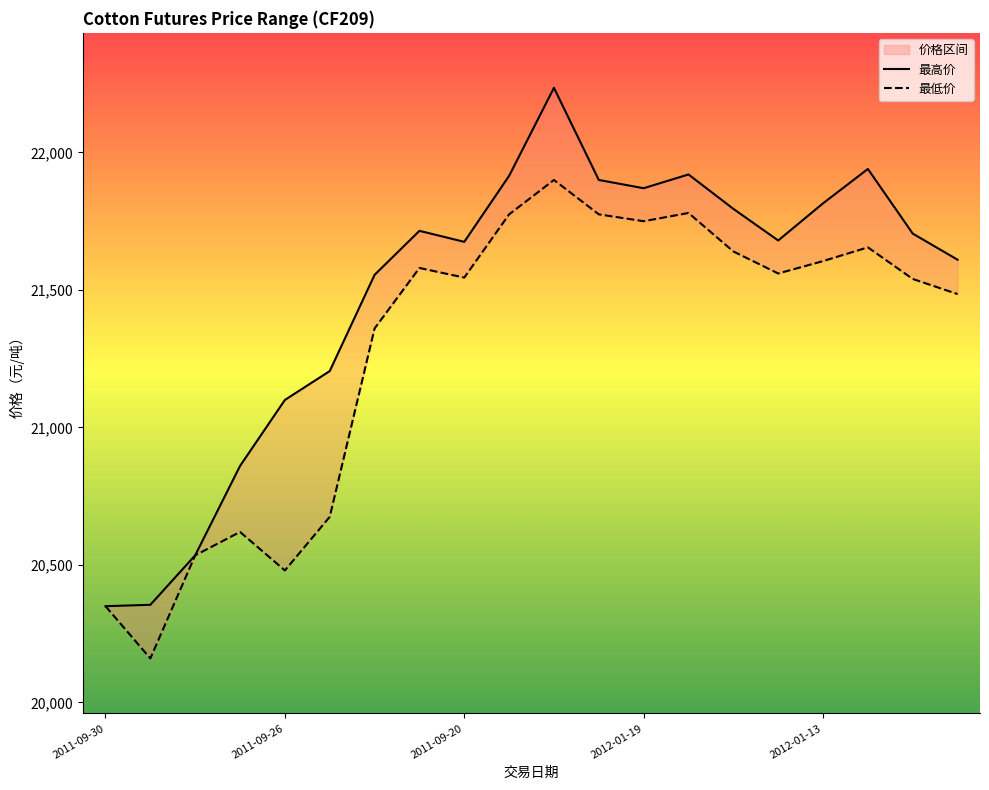

What are all the series names shown in the legend?

最高价, 最低价